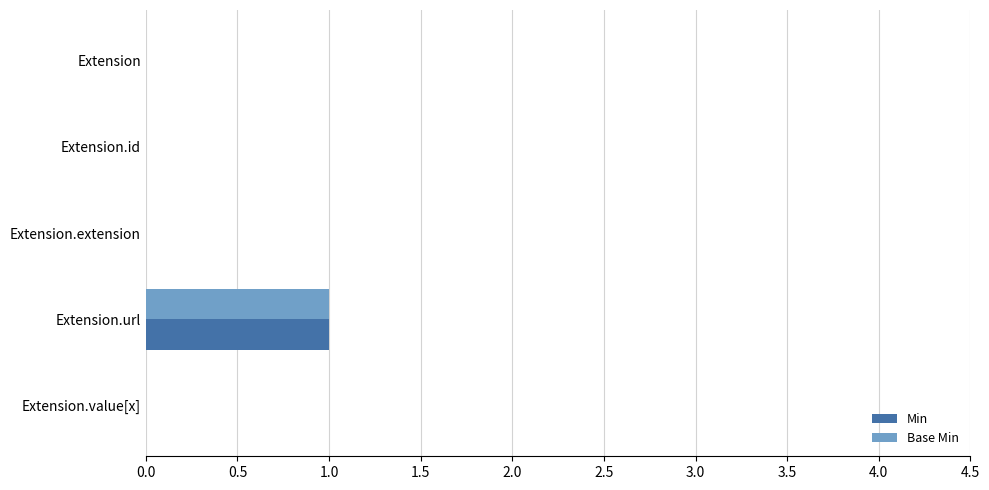

Which label corresponds to the largest value in the chart?

Extension.url